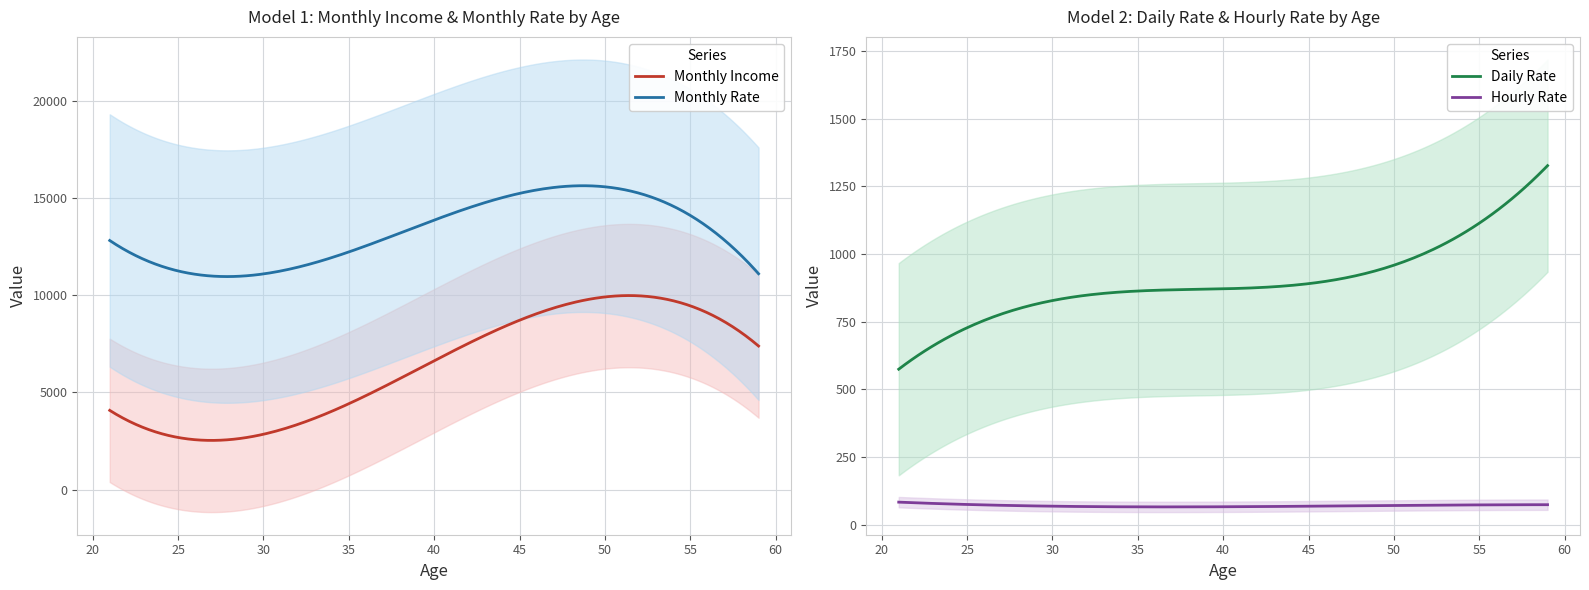

True or false: Monthly Rate and Monthly Income cross at least once.

False